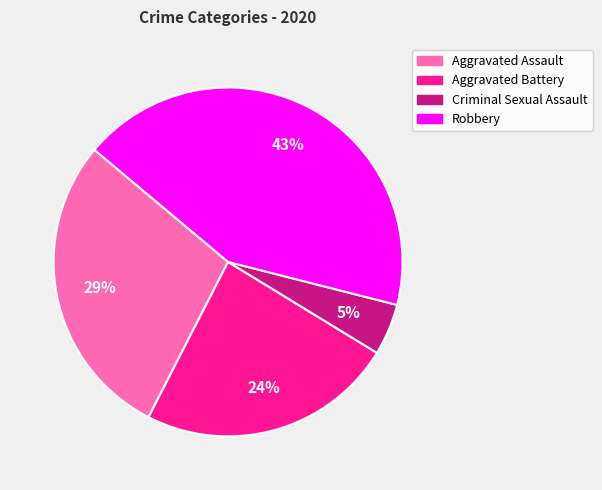

To the nearest percent, what is the difference between the largest and smallest slice percentages?

38%